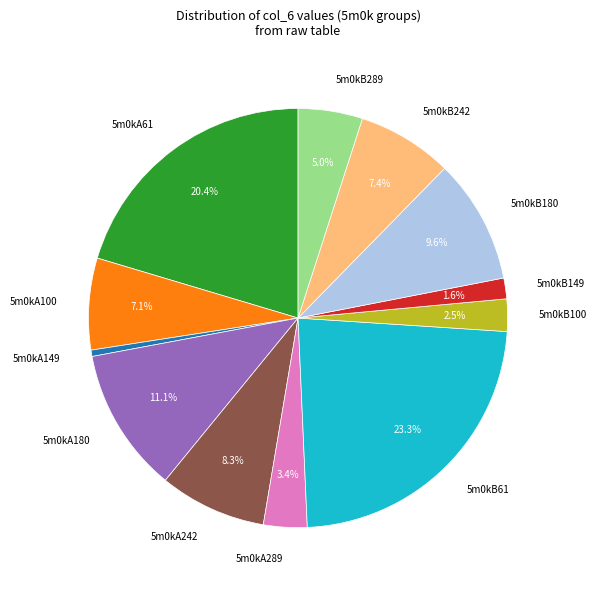

Is there any slice that represents more than half of the pie?

No